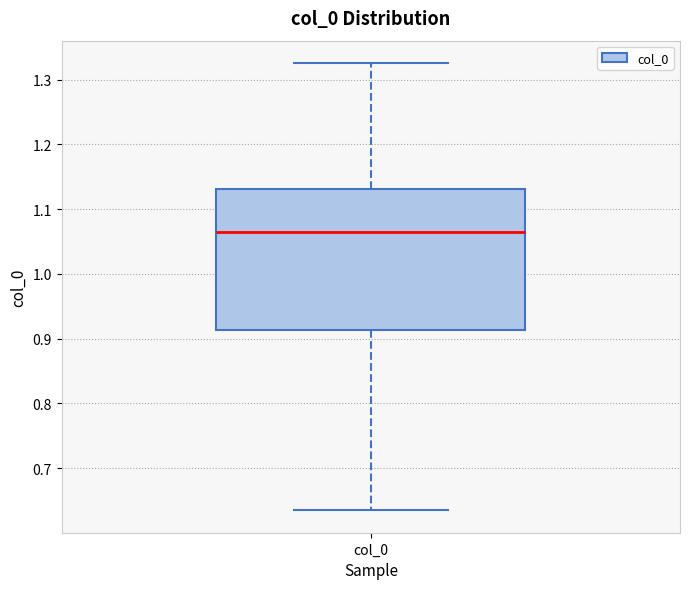

Transcribe this box plot: give where the median line is, the range the box spans, and where the two whiskers end, as read against the y-axis. The values are not printed on the chart, so give them approximately, as read against the axis.

median 1.06, box 0.91 to 1.13, whiskers 0.63 to 1.33